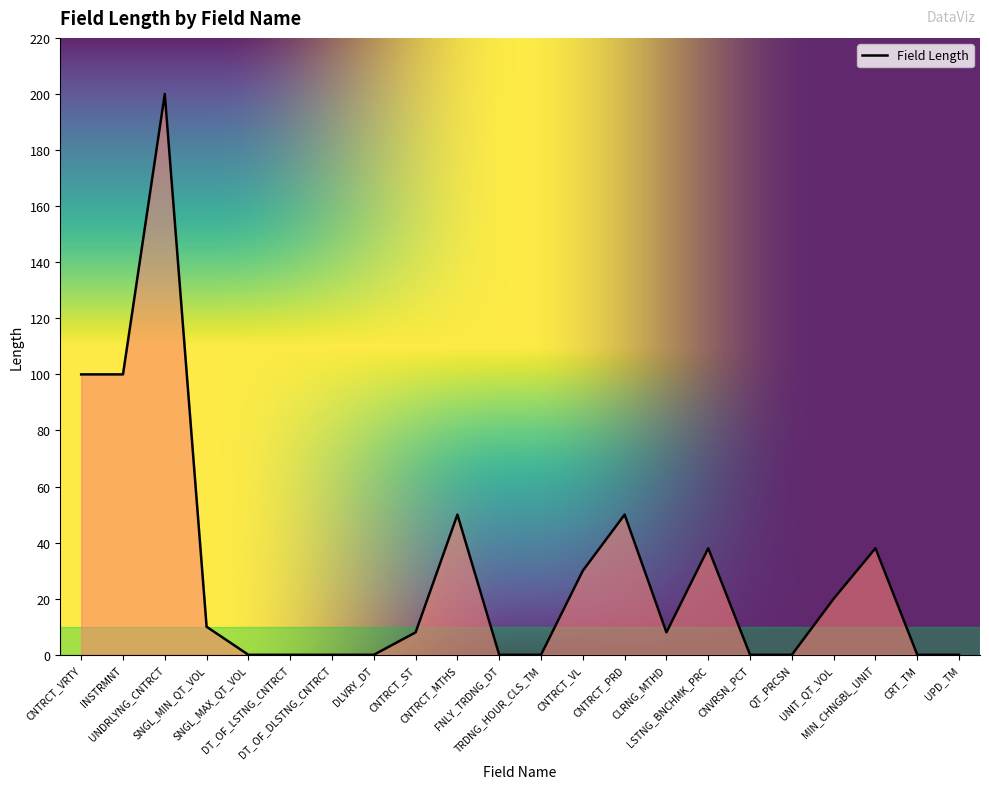

What position from the left is UNIT_QT_VOL?

19